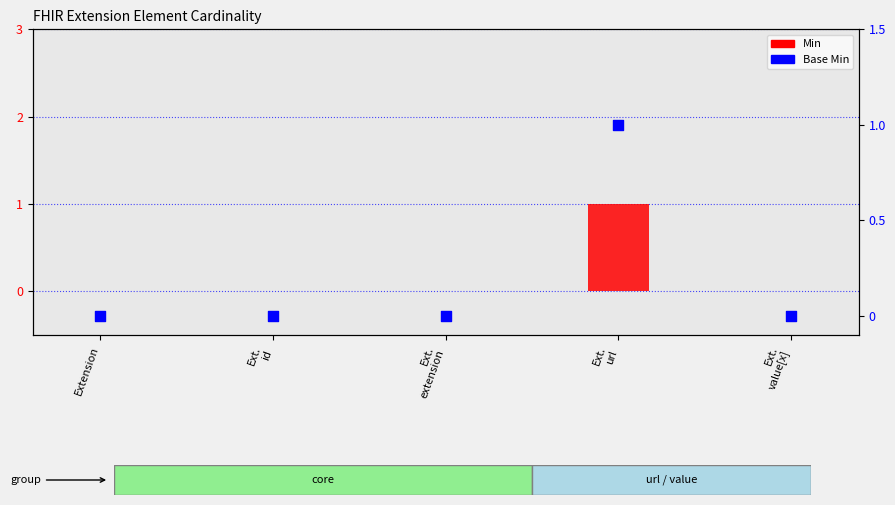

At which category is the sum across all series the highest?

Ext.
url